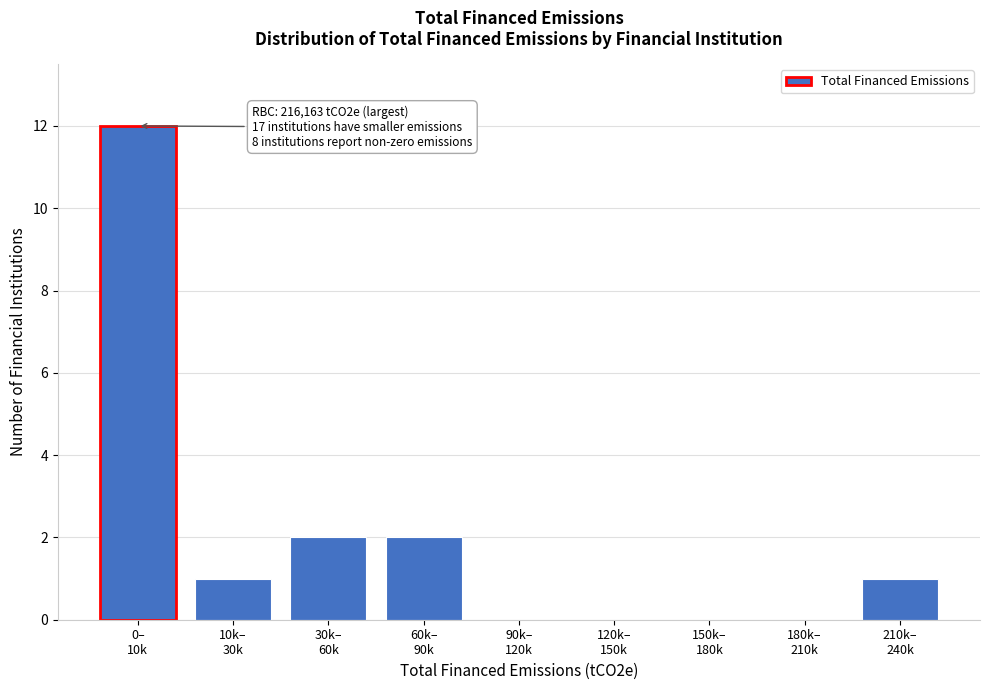

What is the maximum value shown in the chart?

12